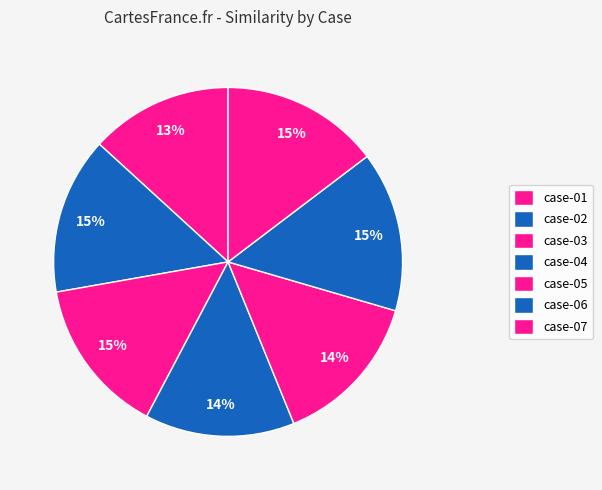

How many segments does this pie chart have?

7